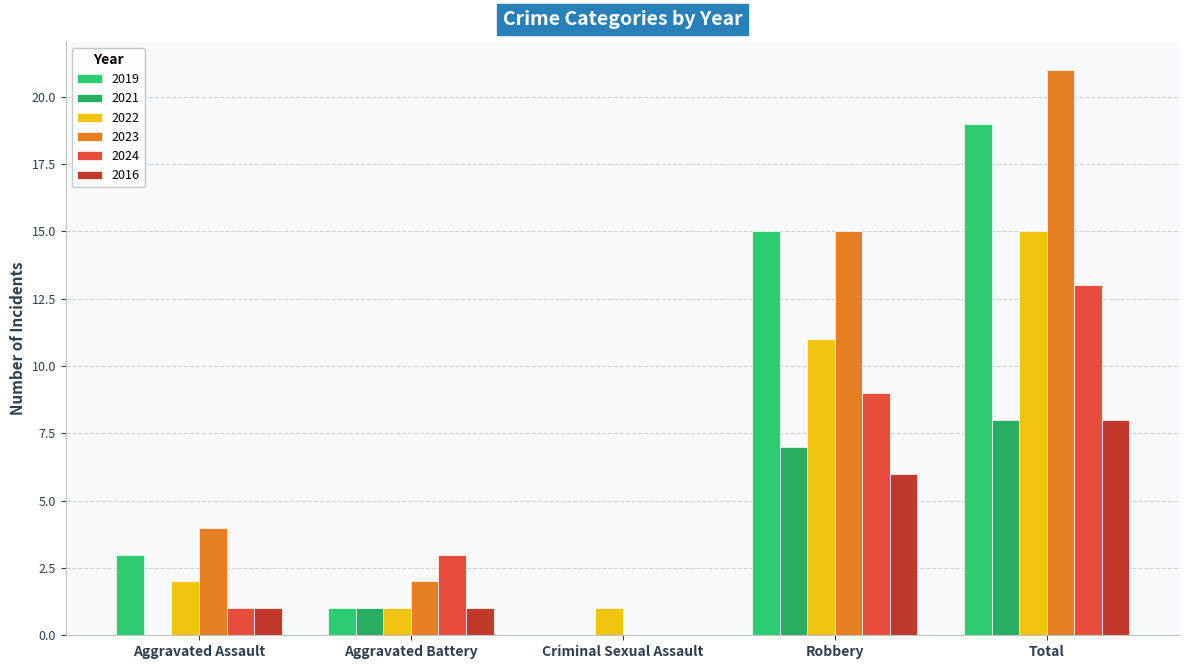

The 2023 series shows 21 at Total. True or false?

True